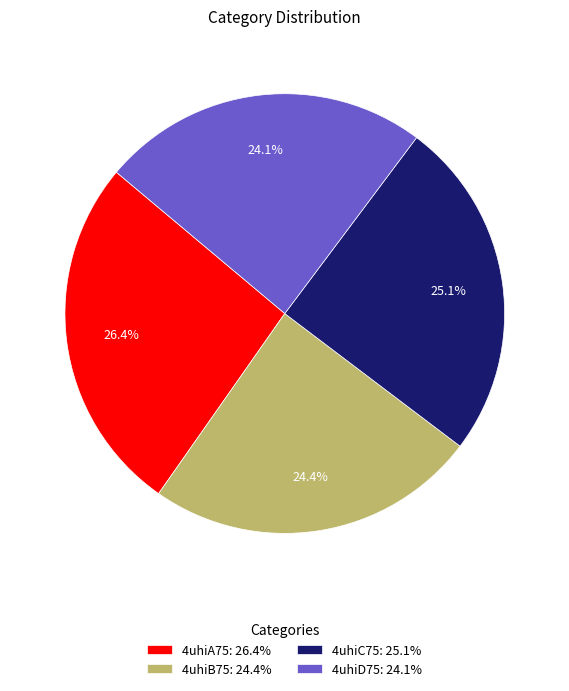

How many segments does this pie chart have?

4